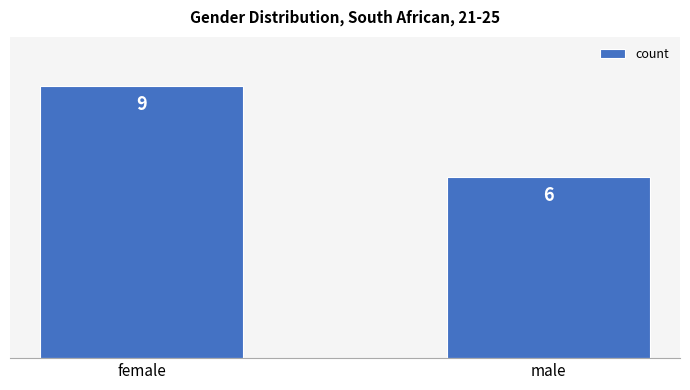

What is the greatest value displayed?

9